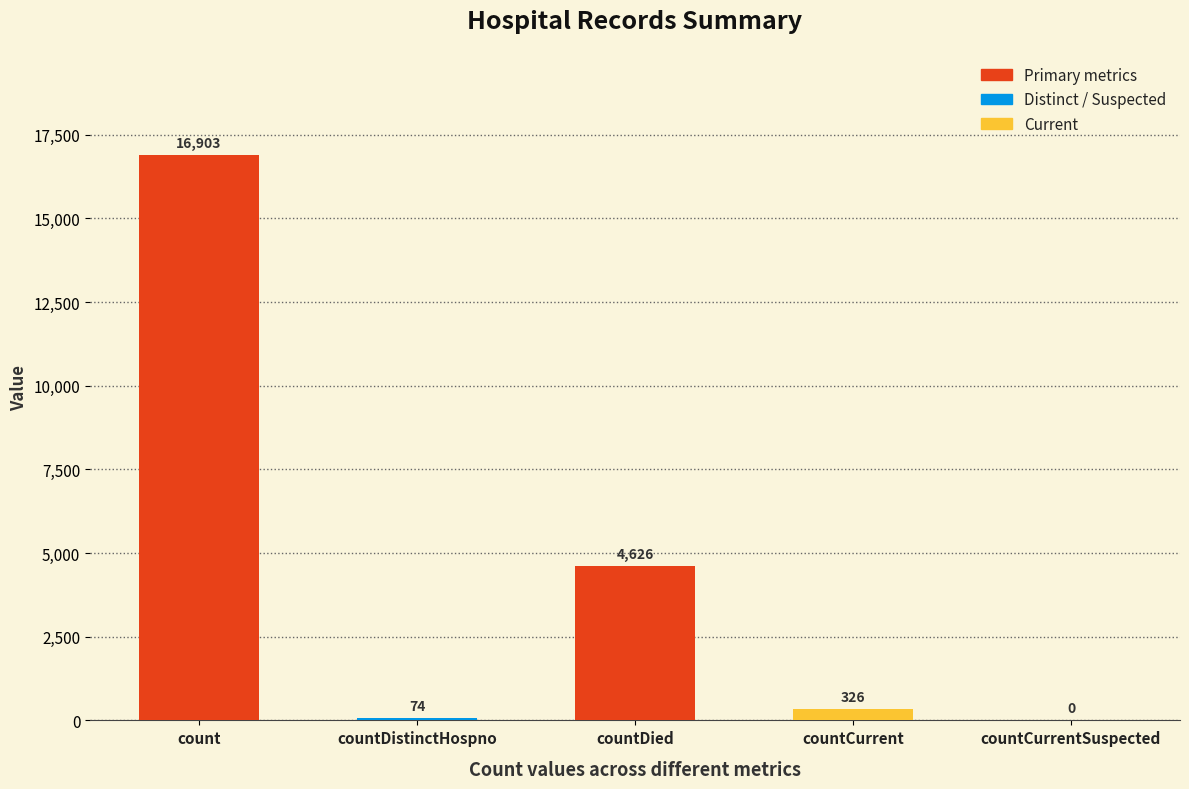

The chart shows a value of 74 at countDistinctHospno. True or false?

True